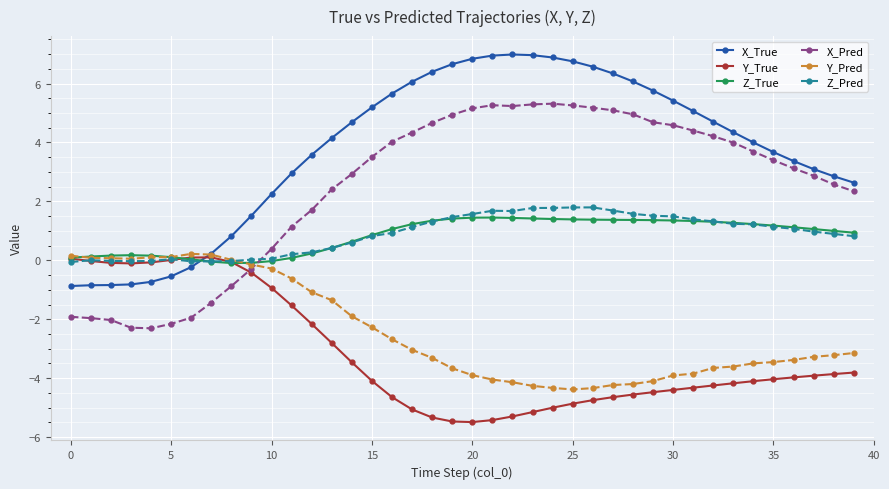

True or false: X_Pred has more than 1 points higher than both neighbors.

True